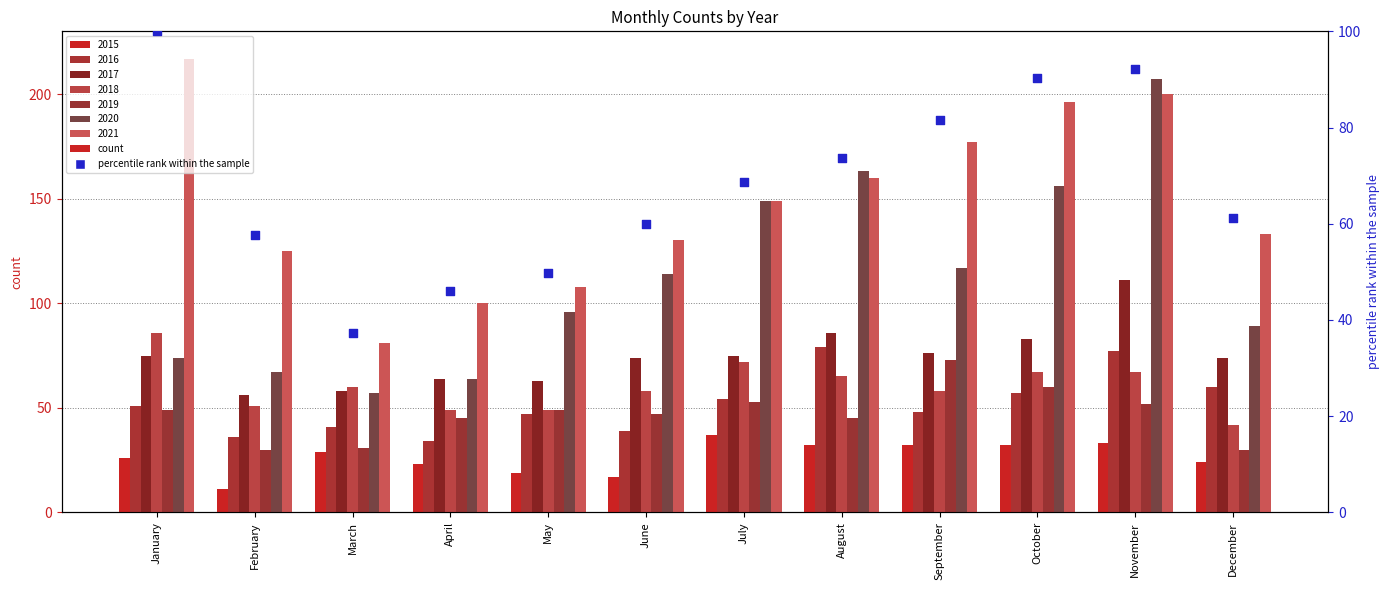

Which has a higher value, March or October?

October